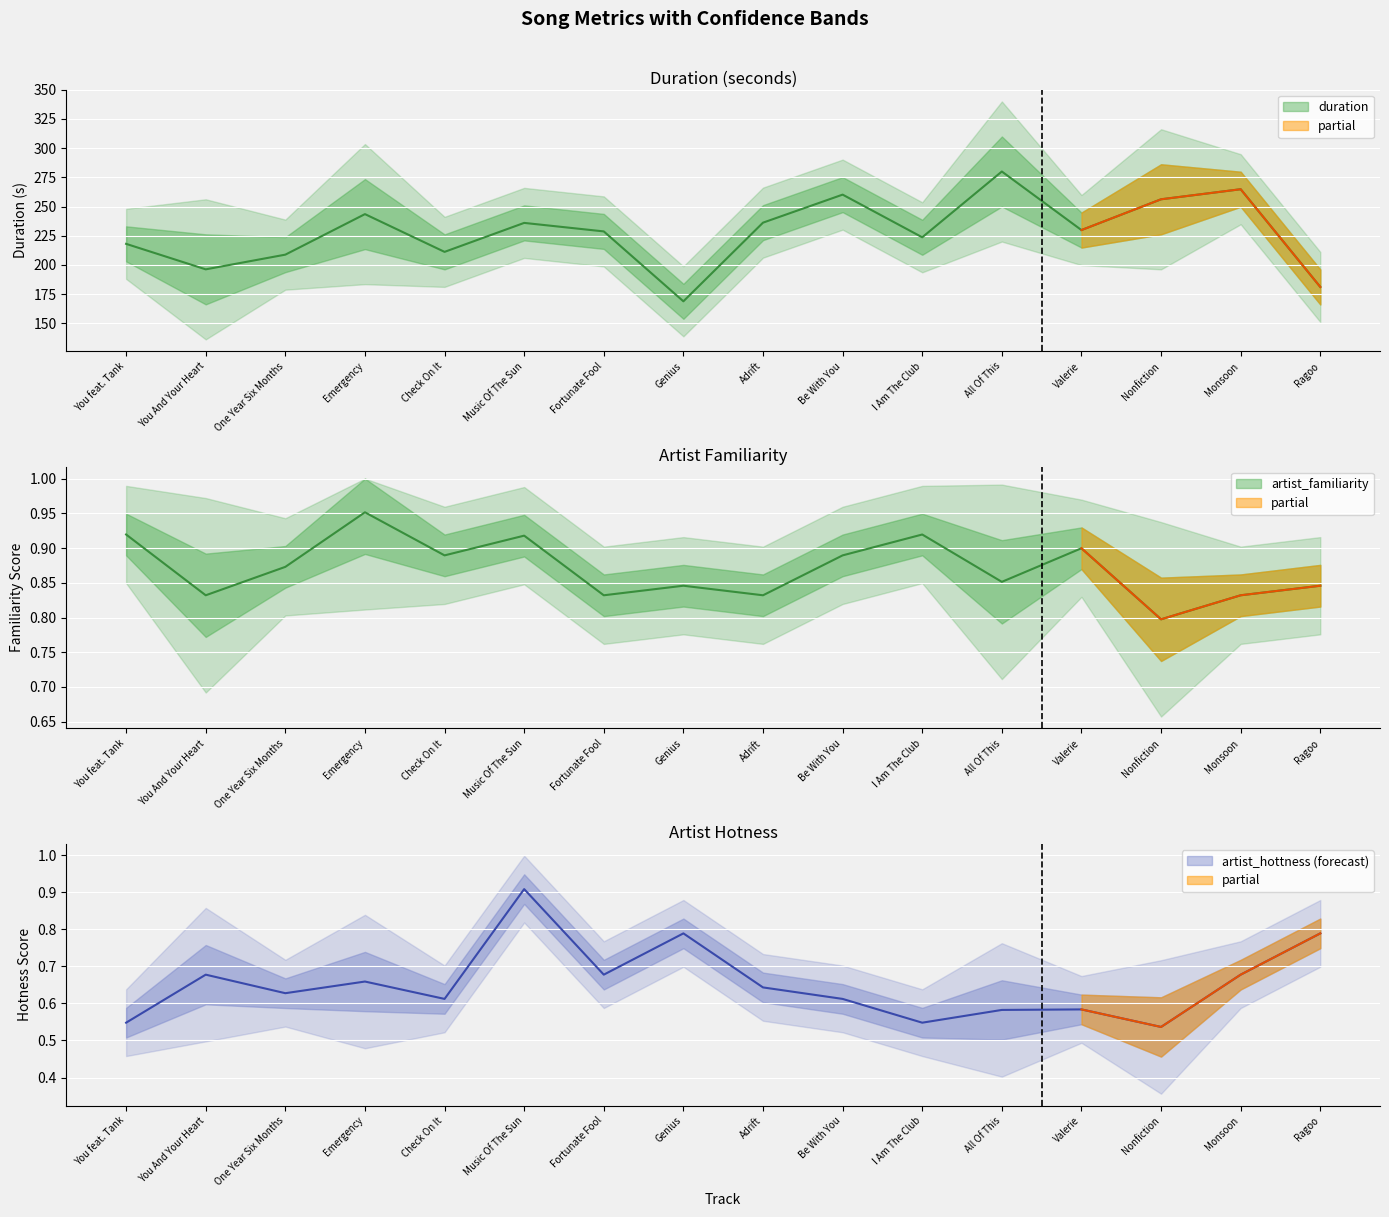

True or false: duration and artist_familiarity cross at least once.

False